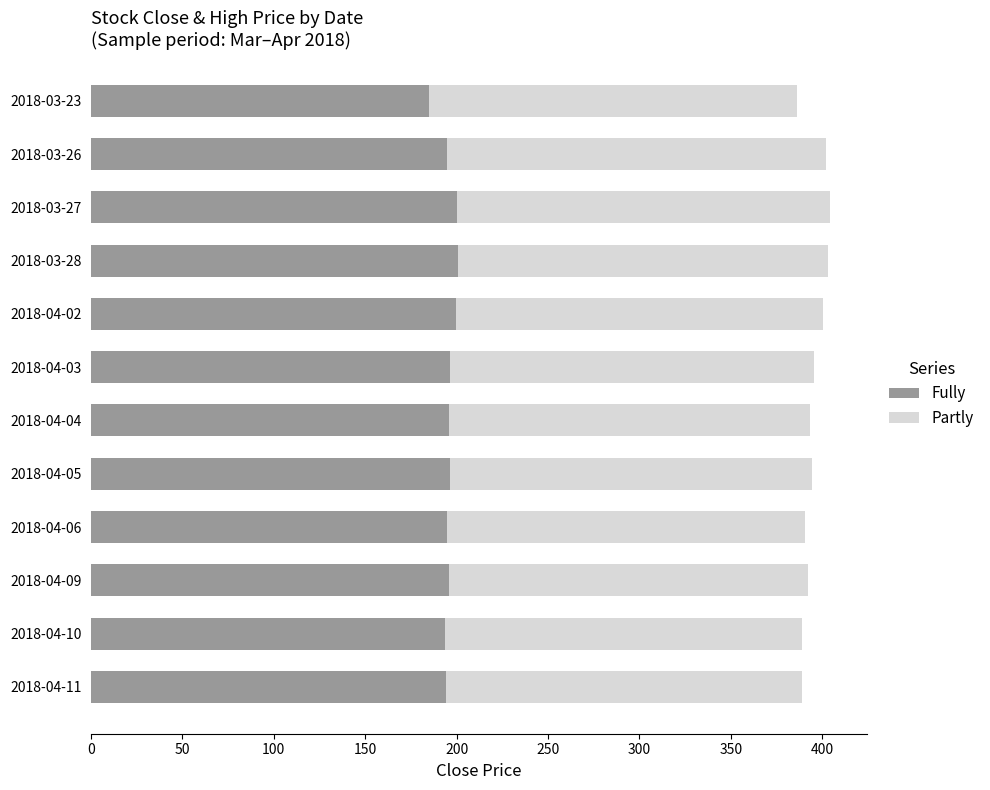

How many categories are shown in the chart?

12